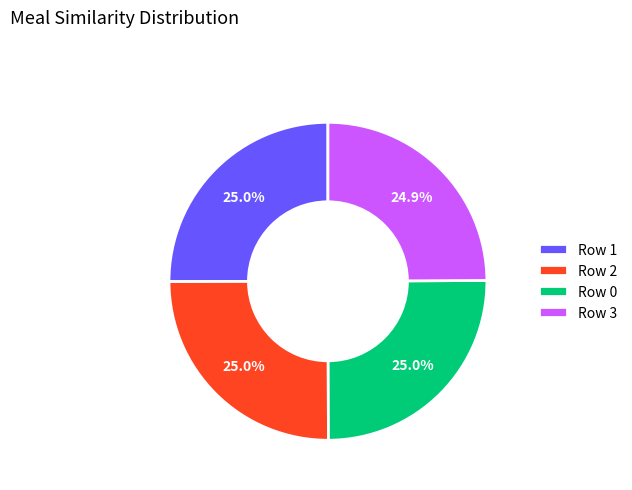

Is there a majority slice in this chart?

No